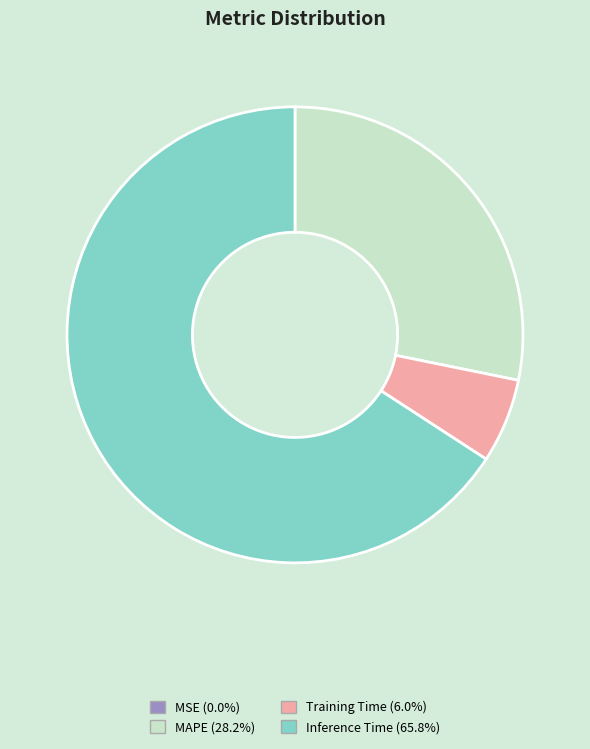

Is there a majority slice in this chart?

Yes